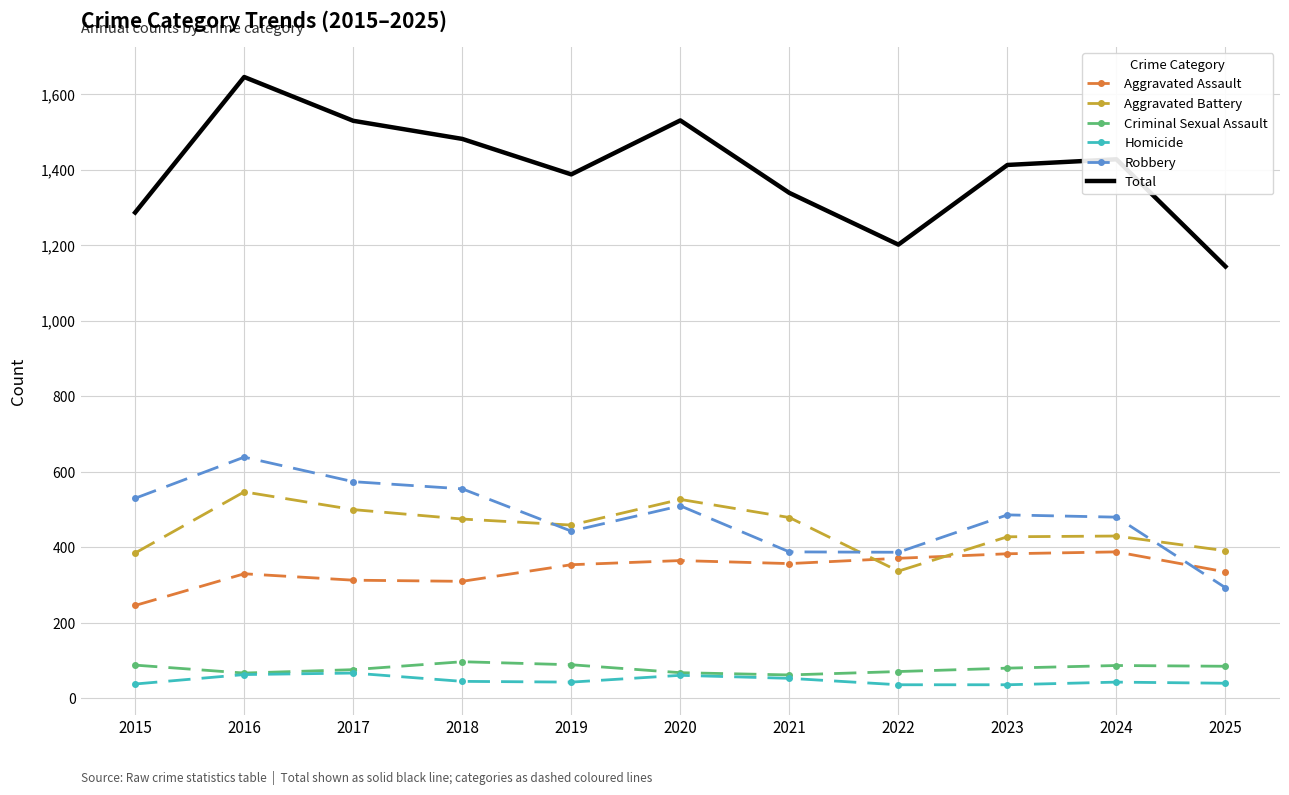

What is the spread (max minus min) of values at 2015?

1249